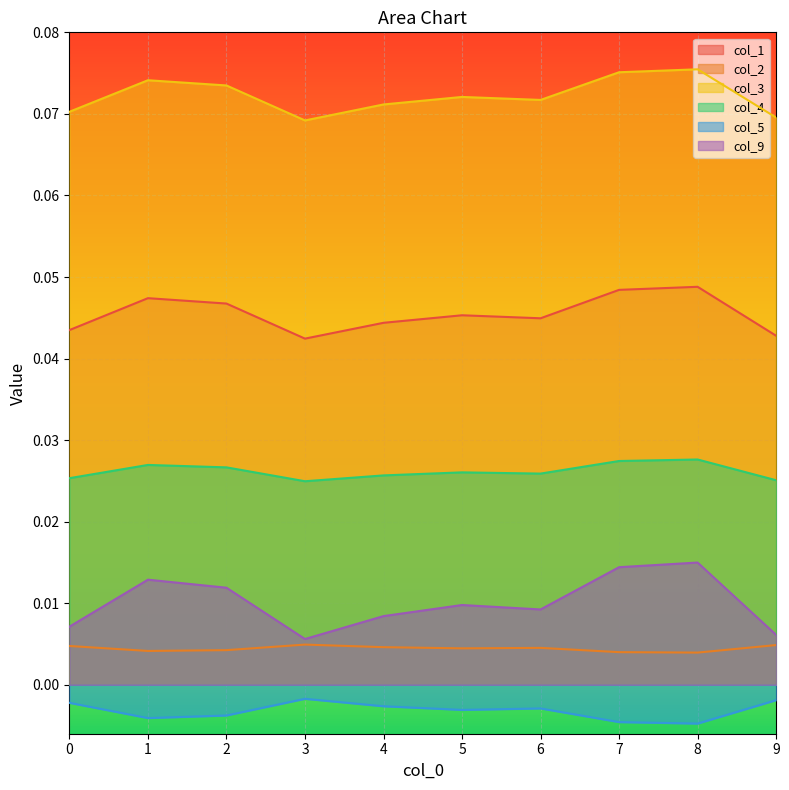

The col_9 series shows 0.0 at 4. True or false?

False